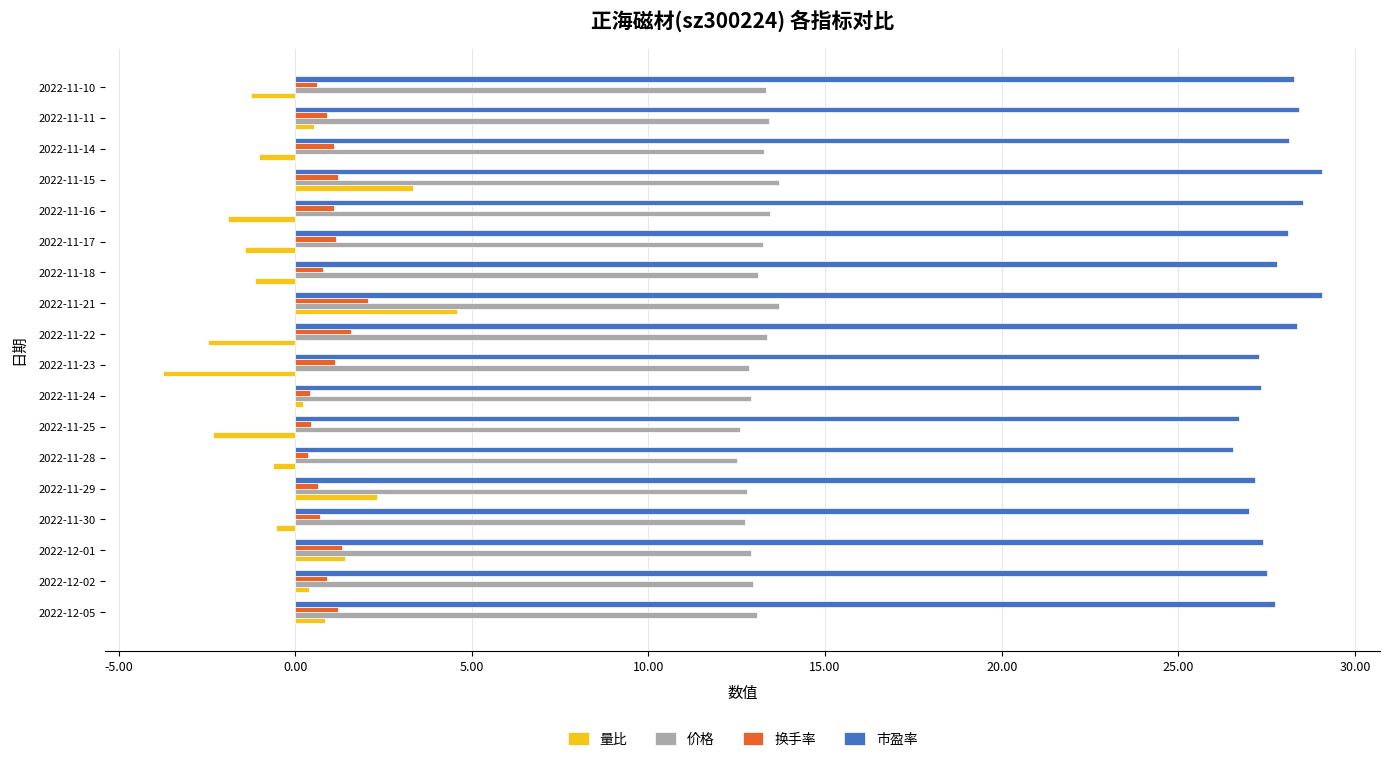

At how many categories does at least one series exceed 24?

18